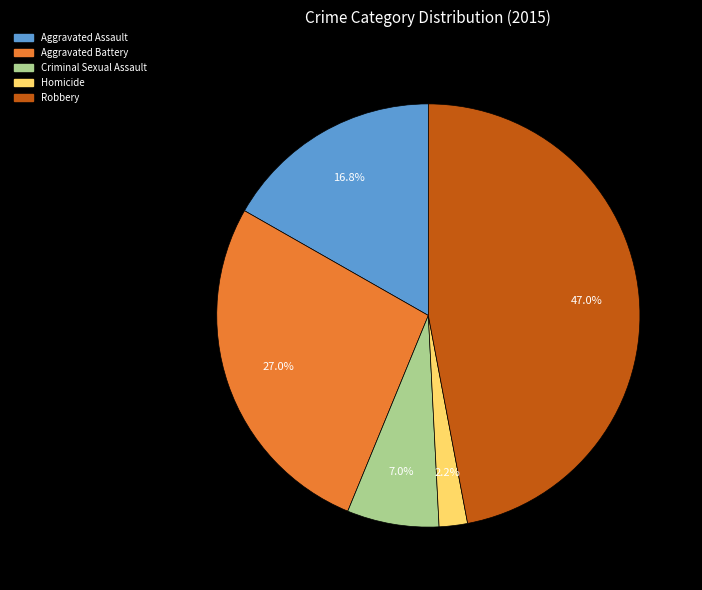

Which has a higher value, Homicide or Criminal Sexual Assault?

Criminal Sexual Assault